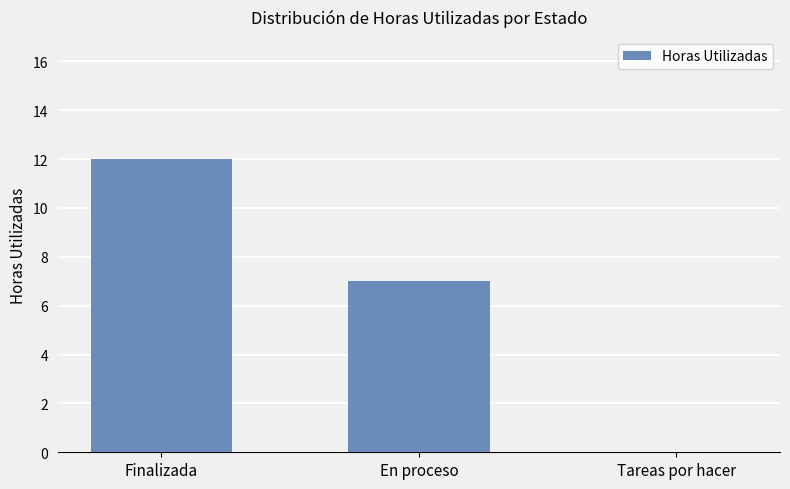

What is the sum of the values at Finalizada and En proceso?

19